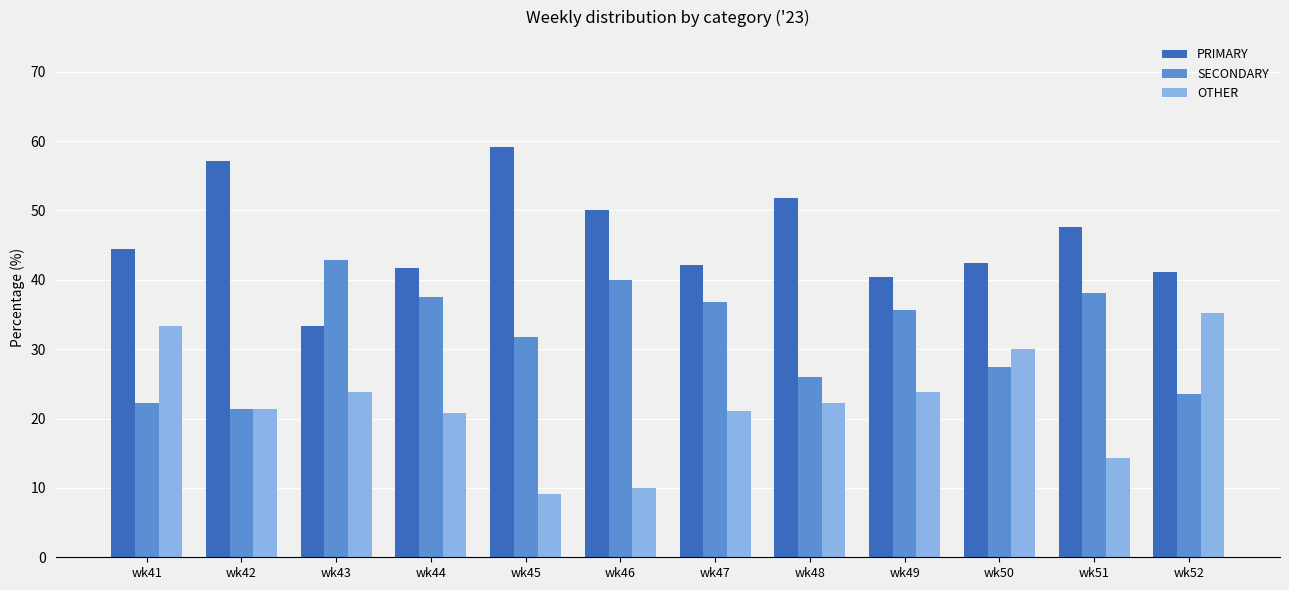

The value of SECONDARY at wk52 is 23.5. True or false?

True